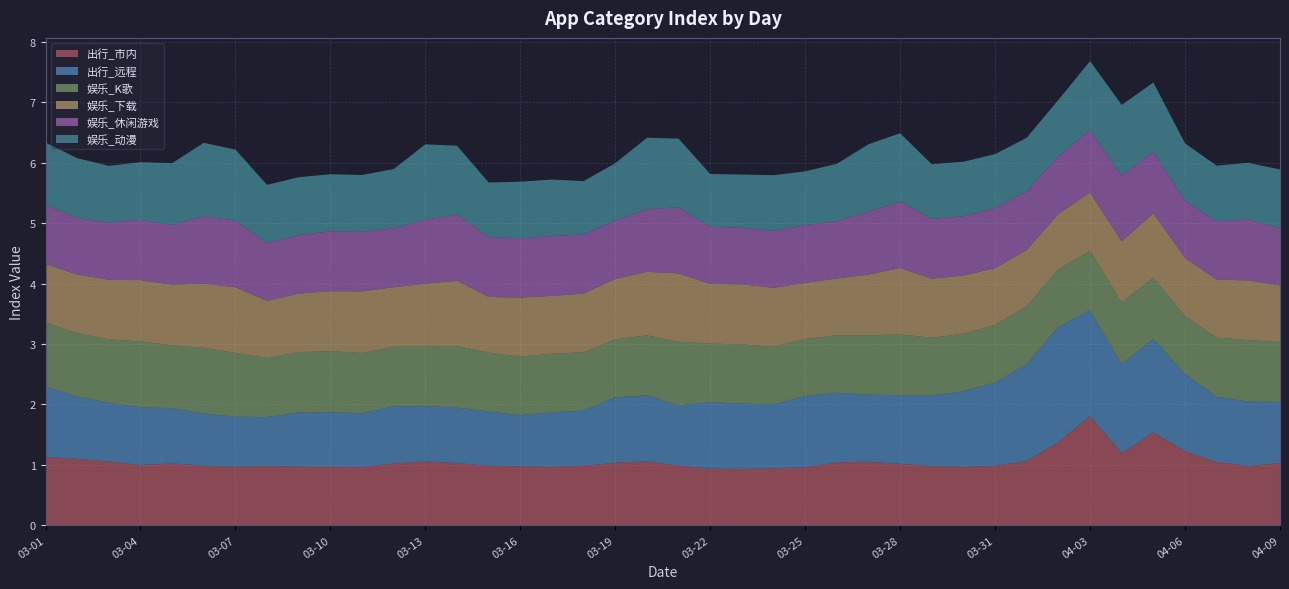

Reading left to right, list all the values displayed in this chart.

出行_市内: 1.1	1.1	1.1	1.0	1.0	1.0	1.0	1.0	1.0	1.0	1.0	1.0	1.1	1.0	1.0	1.0	1.0	1.0	1.0	1.1	1.0	0.9	0.9	0.9	1.0	1.0	1.0	1.0	1.0	1.0	1.0	1.1	1.4	1.8	1.2	1.5	1.2	1.0	1.0	1.0
出行_远程: 1.2	1.0	1.0	1.0	0.9	0.9	0.8	0.8	0.9	0.9	0.9	0.9	0.9	0.9	0.9	0.8	0.9	0.9	1.1	1.1	1.0	1.1	1.1	1.1	1.2	1.2	1.1	1.1	1.2	1.3	1.4	1.6	1.9	1.8	1.5	1.5	1.3	1.1	1.1	1.0
娱乐_K歌: 1.1	1.0	1.1	1.1	1.0	1.1	1.1	1.0	1.0	1.0	1.0	1.0	1.0	1.0	1.0	1.0	1.0	1.0	1.0	1.0	1.1	1.0	1.0	1.0	0.9	1.0	1.0	1.0	1.0	1.0	1.0	1.0	1.0	1.0	1.0	1.0	1.0	1.0	1.0	1.0
娱乐_下载: 1.0	1.0	1.0	1.0	1.0	1.1	1.1	0.9	1.0	1.0	1.0	1.0	1.0	1.1	0.9	1.0	1.0	1.0	1.0	1.1	1.1	1.0	1.0	1.0	0.9	0.9	1.0	1.1	1.0	1.0	0.9	0.9	0.9	1.0	1.0	1.1	1.0	1.0	1.0	0.9
娱乐_休闲游戏: 1.0	0.9	0.9	1.0	1.0	1.1	1.1	1.0	1.0	1.0	1.0	1.0	1.1	1.1	1.0	1.0	1.0	1.0	1.0	1.0	1.1	0.9	0.9	0.9	1.0	0.9	1.0	1.1	1.0	1.0	1.0	1.0	1.0	1.0	1.1	1.0	0.9	1.0	1.0	0.9
娱乐_动漫: 1.0	1.0	0.9	1.0	1.0	1.2	1.2	1.0	1.0	0.9	0.9	1.0	1.3	1.1	0.9	0.9	0.9	0.9	1.0	1.2	1.1	0.9	0.9	0.9	0.9	0.9	1.1	1.1	0.9	0.9	0.9	0.9	0.9	1.1	1.2	1.1	1.0	0.9	0.9	1.0